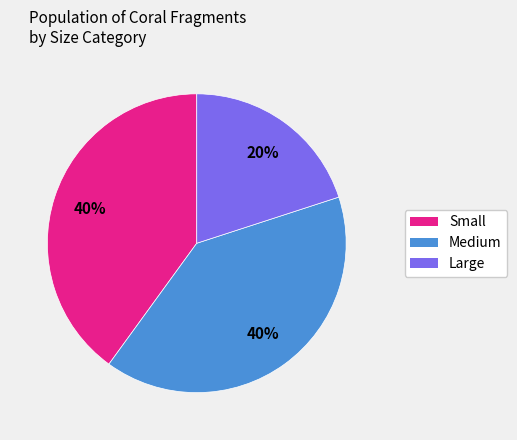

Approximately how many times larger is the value at Medium compared to Large?

2.0